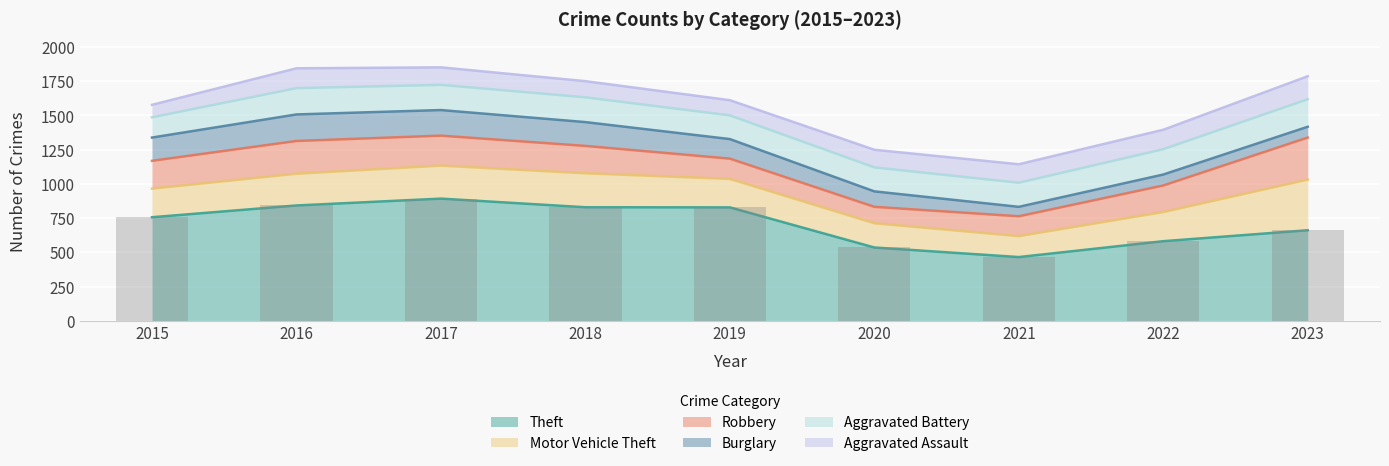

Where is Motor Vehicle Theft nearest to the value 261?

2018